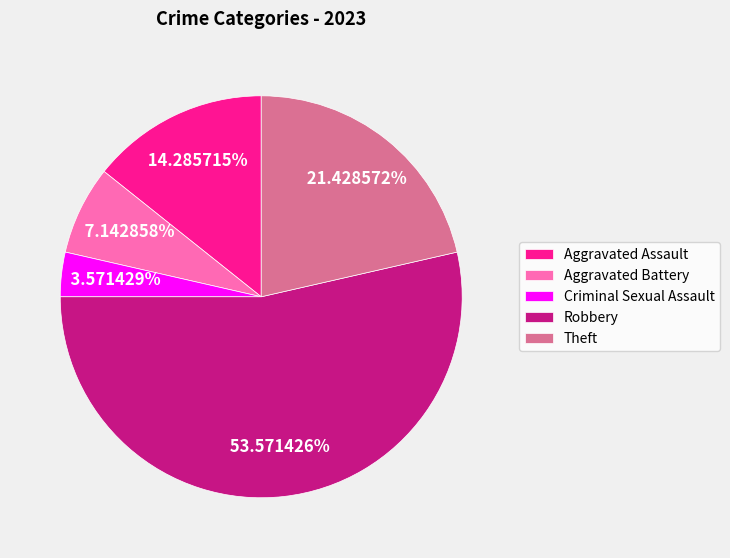

Is it true that Aggravated Assault is 14% of the pie?

True